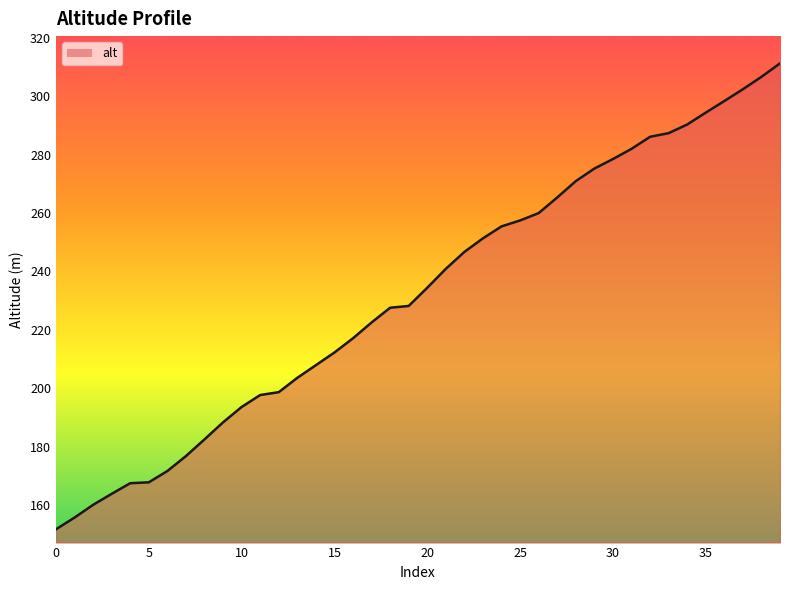

What is the greatest value displayed?

311.2